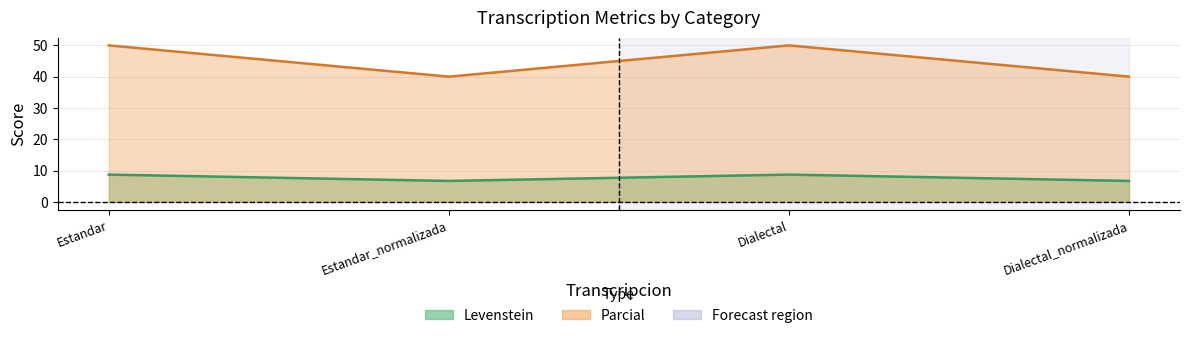

Reading right to left, extract all data points from this chart.

Levenstein: 6.7	8.7	6.7	8.7
Parcial: 40.0	50.0	40.0	50.0